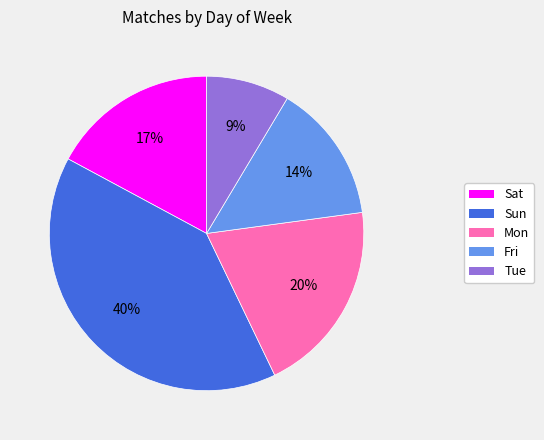

To the nearest percent, what percentage of the pie is Sun?

40%